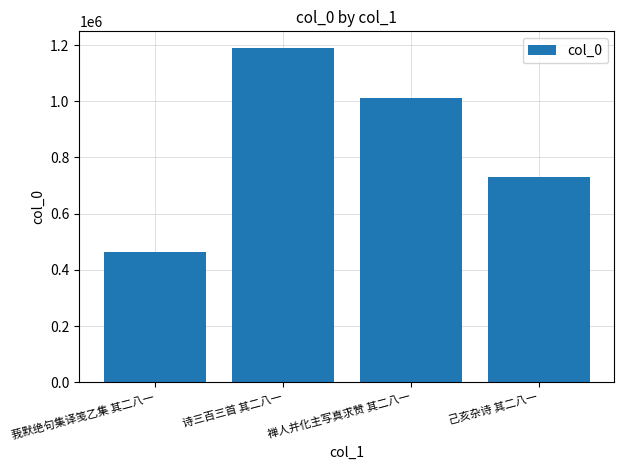

What is the greatest value displayed?

1189432